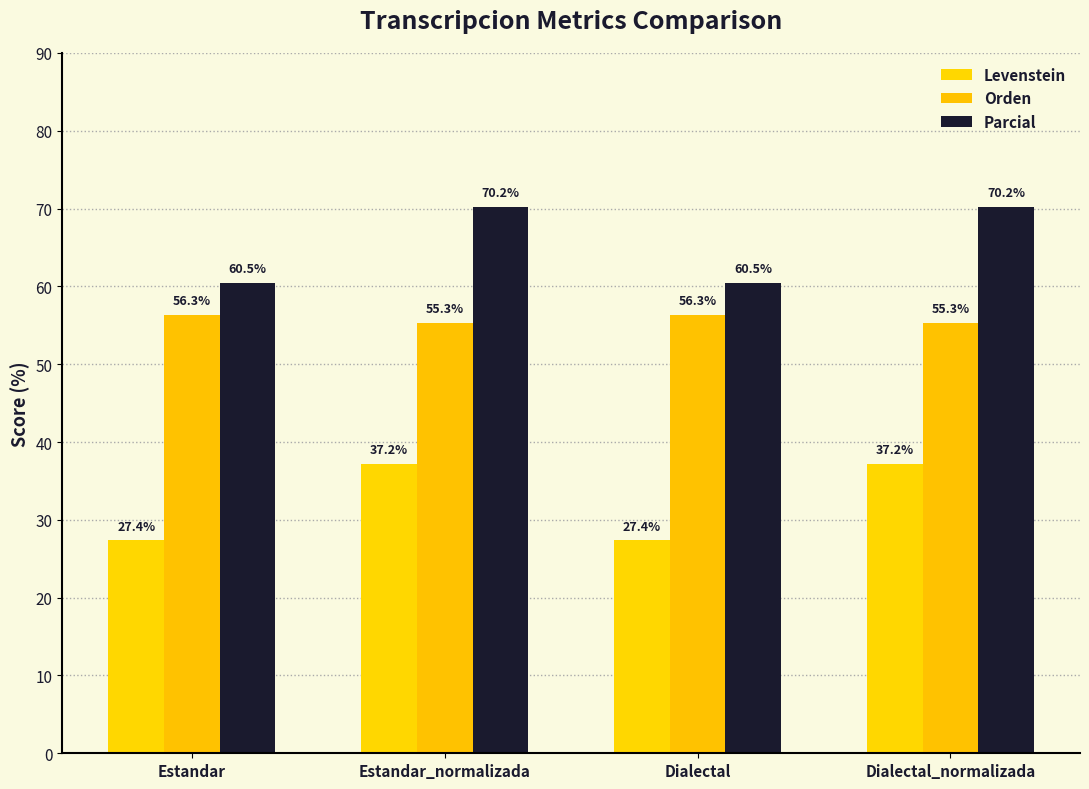

Is the value of Levenstein at Dialectal greater than the value of Parcial at Dialectal?

No